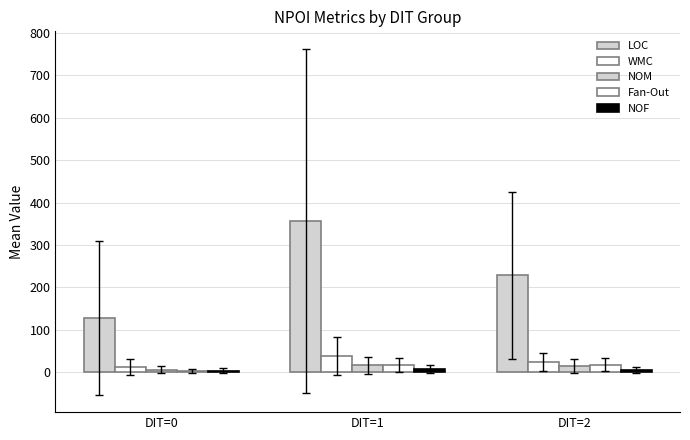

Does the chart contain stacked bars?

No